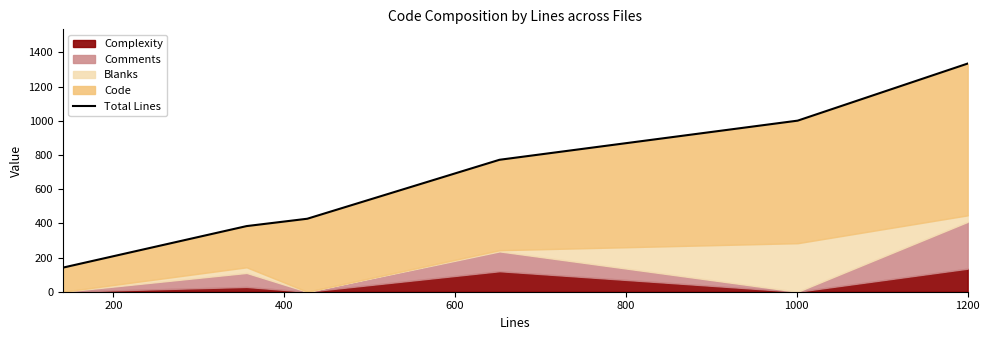

True or false: the data shows 541 at 200.

False